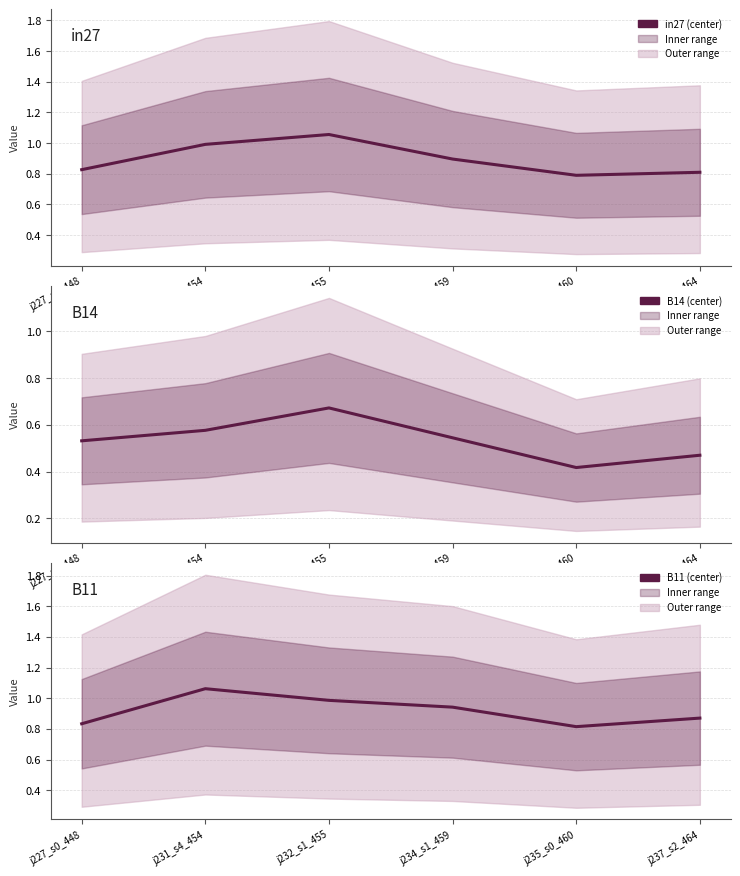

Reading left to right, list all the values displayed in this chart.

in27: j227_s0_448=0.8	j231_s4_454=1.0	j232_s1_455=1.1	j234_s1_459=0.9	j235_s0_460=0.8	j237_s2_464=0.8
B14: j227_s0_448=0.5	j231_s4_454=0.6	j232_s1_455=0.7	j234_s1_459=0.5	j235_s0_460=0.4	j237_s2_464=0.5
B11: j227_s0_448=0.8	j231_s4_454=1.1	j232_s1_455=1.0	j234_s1_459=0.9	j235_s0_460=0.8	j237_s2_464=0.9